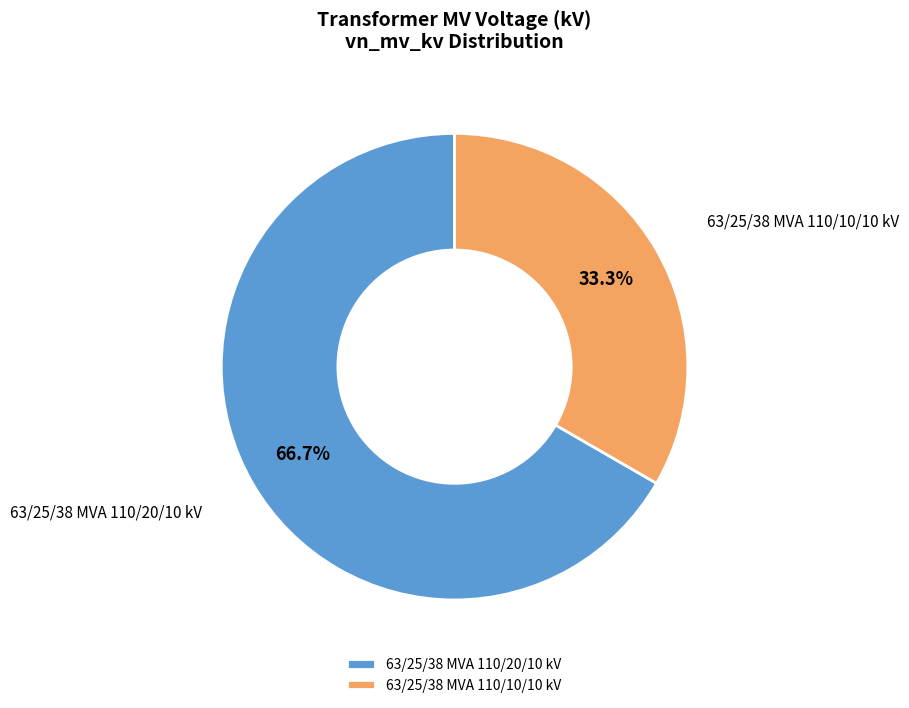

To the nearest percent, what is the average slice percentage?

50%